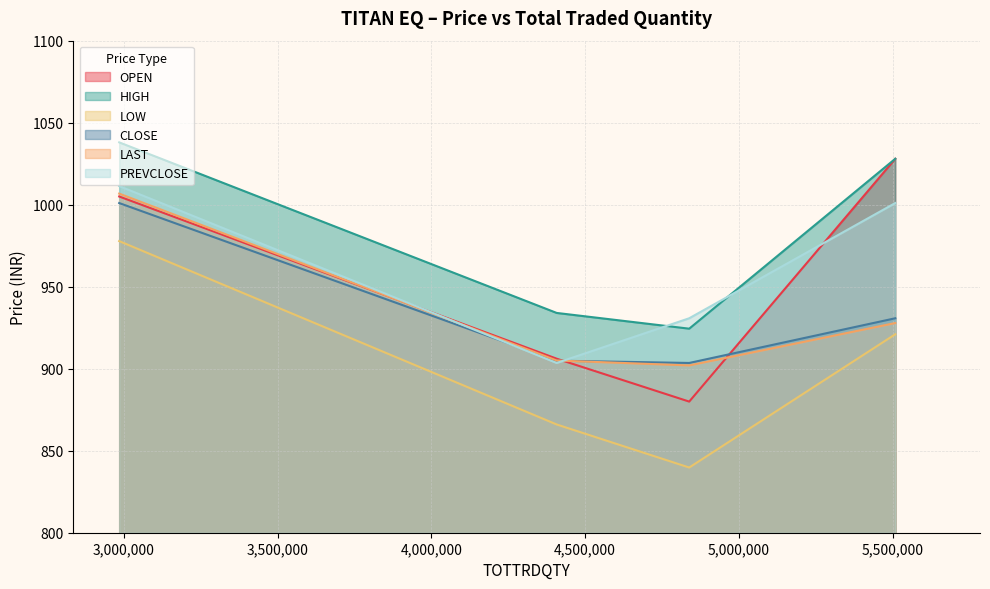

At which label does LOW first exceed 921?

2985174